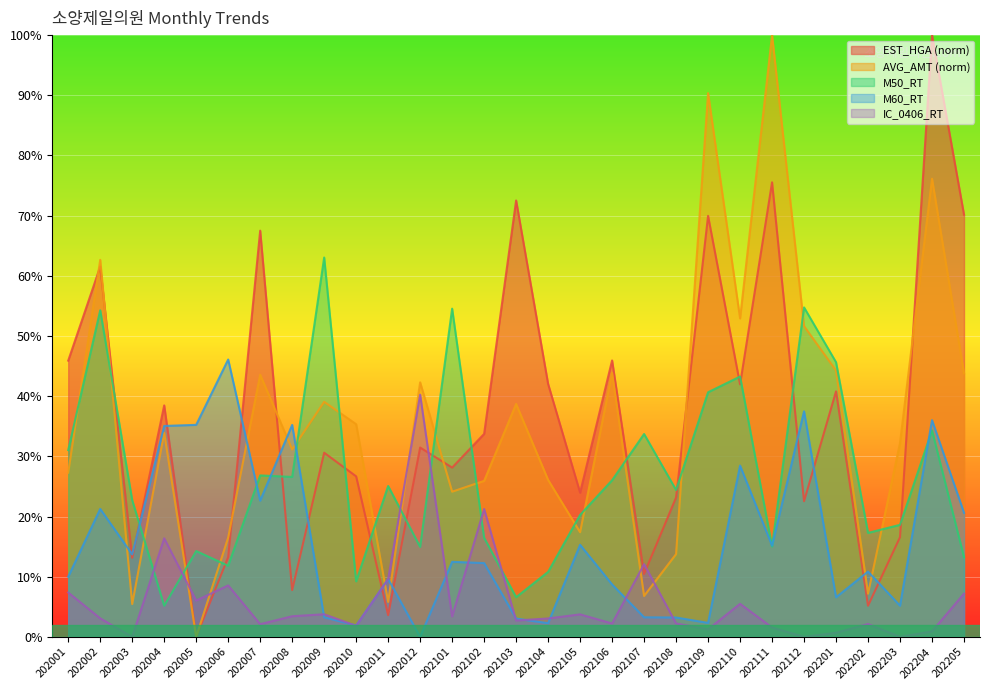

What is the total value across all series at 202103?

123.6